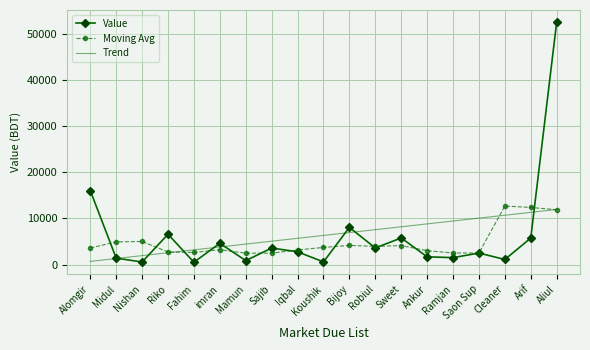

The value of Trend at Mamun is 4440.2. True or false?

True